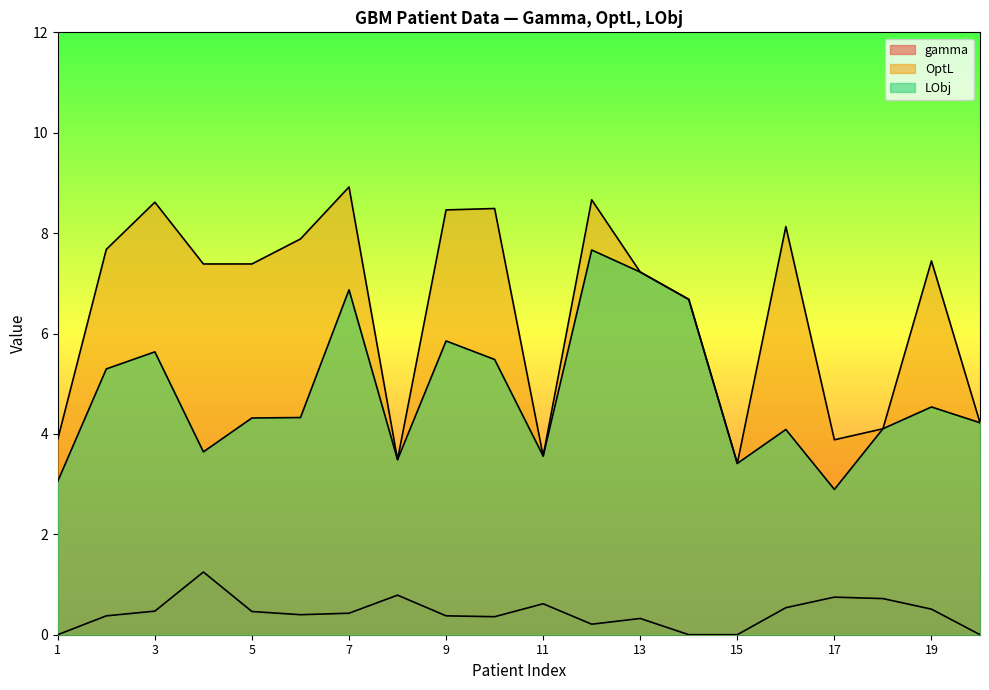

Count the number of data series in this chart.

3